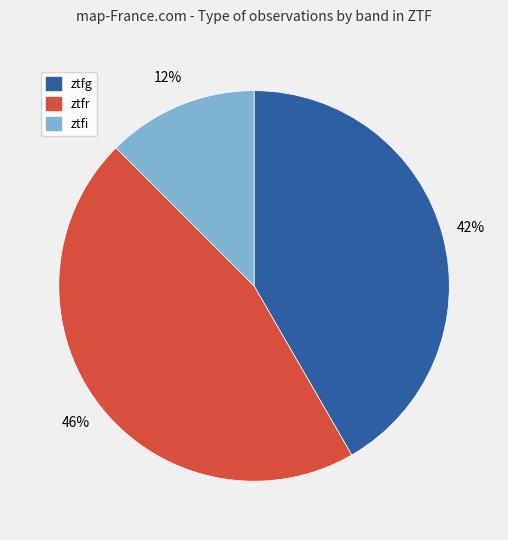

Rank the categories by value from lowest to highest.

ztfi, ztfg, ztfr